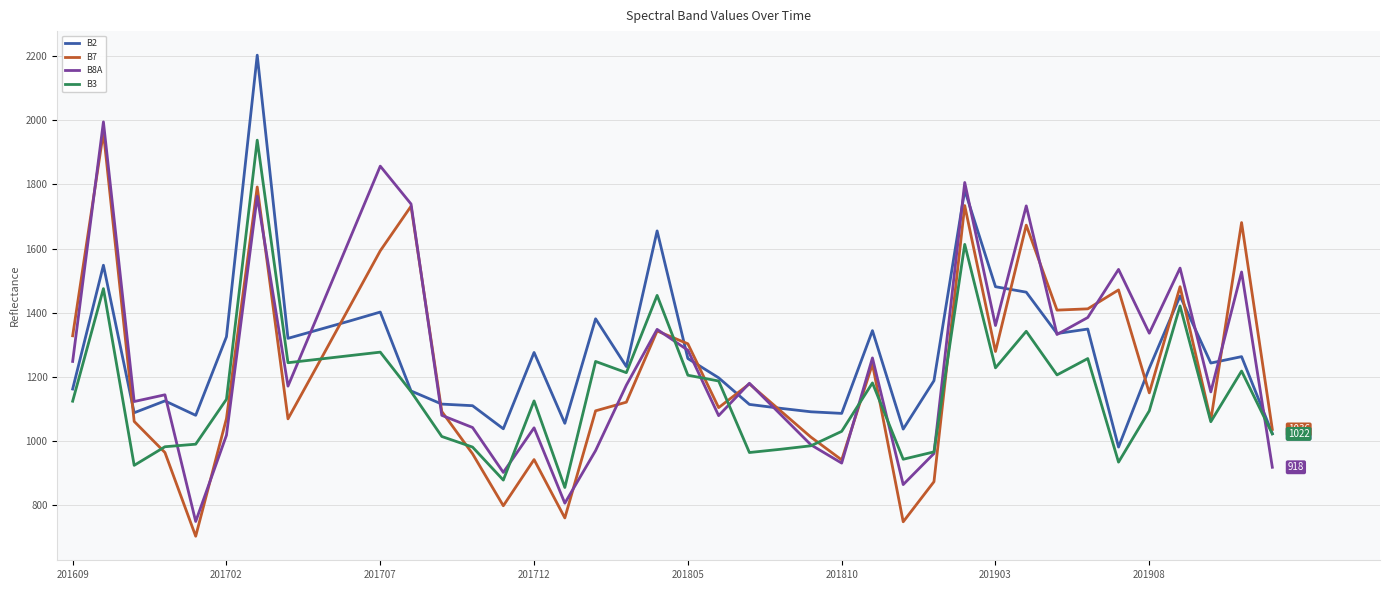

What is the highest value of the B2 series?

2203